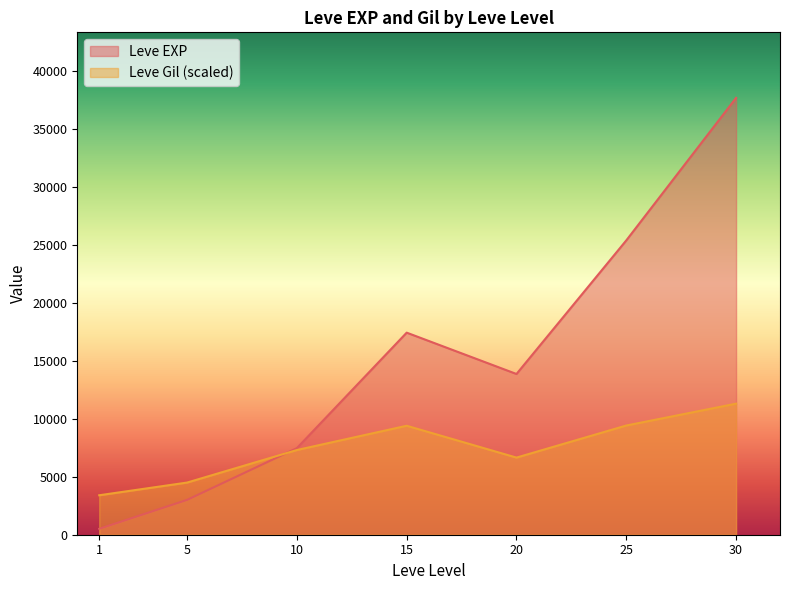

Does the chart display data point markers on the line(s)?

No